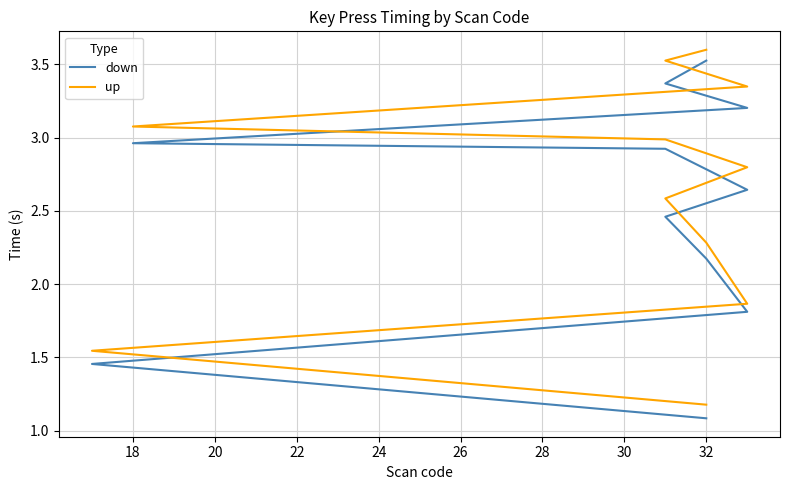

List the series in order of their peak value, lowest first.

down, up